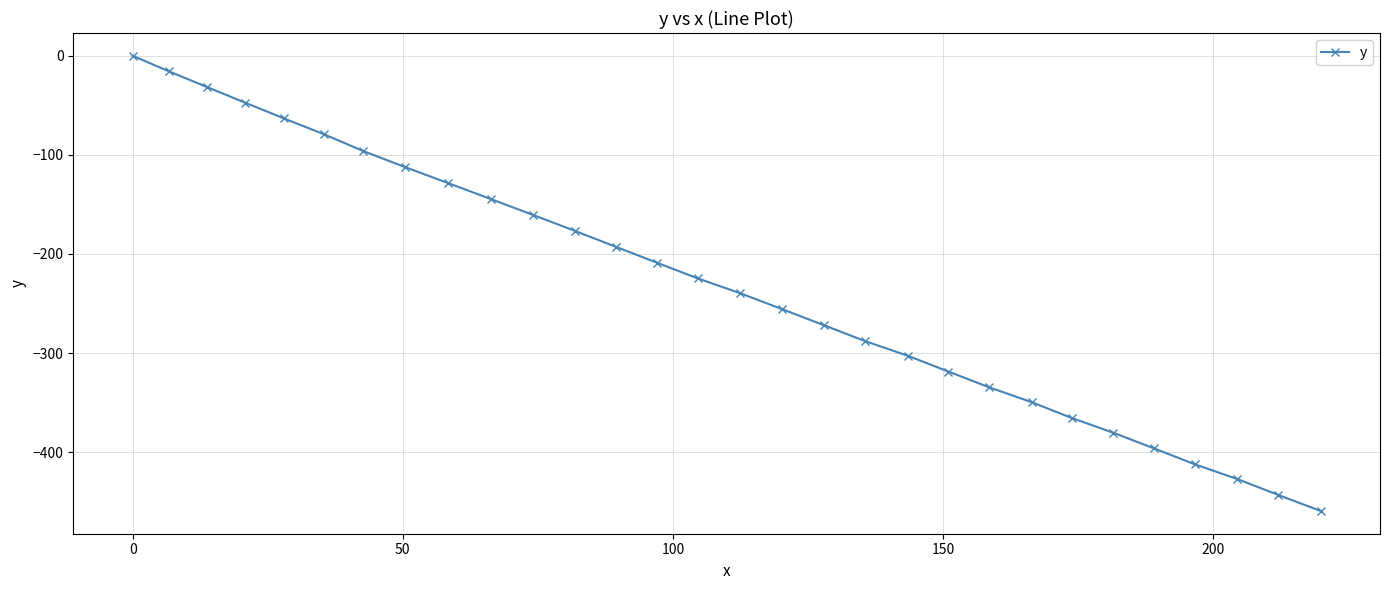

What is the value of the 23rd point from the left?

-349.6